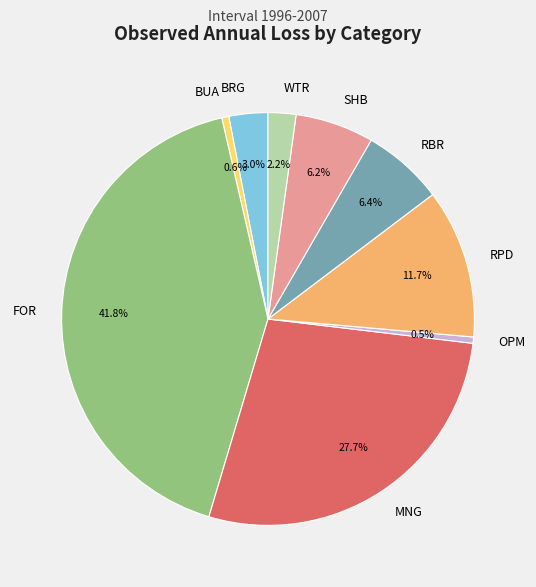

Is it true that RPD is 12% of the pie?

True